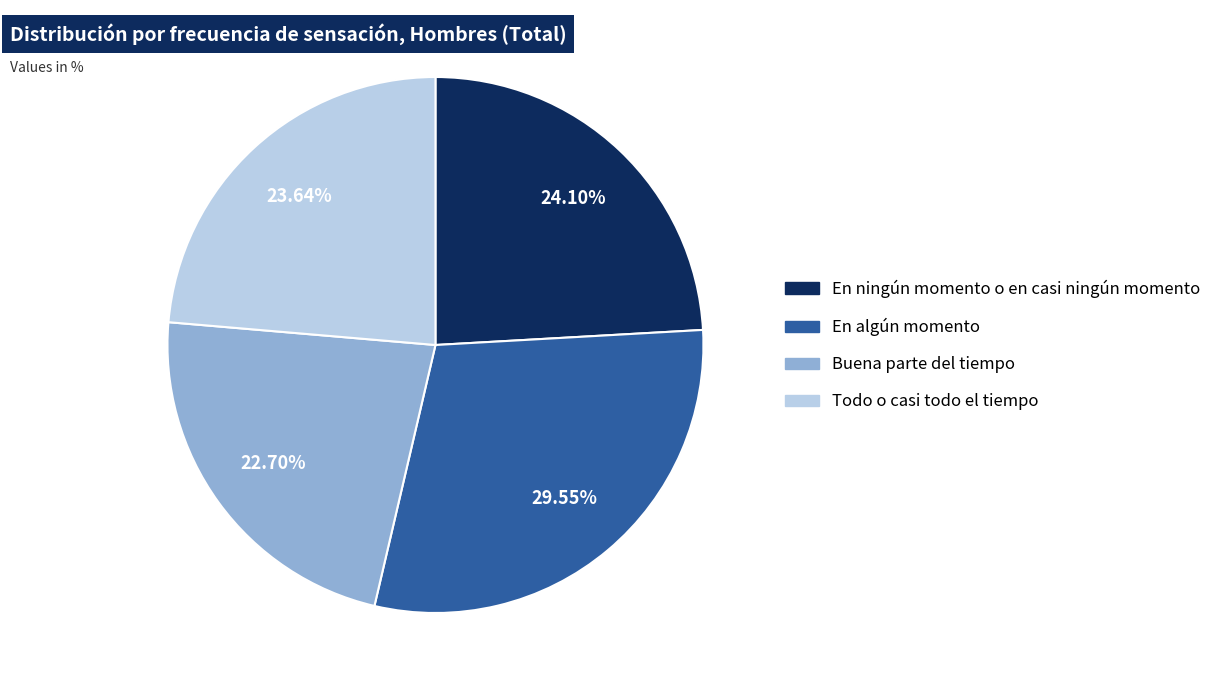

Does Todo o casi todo el tiempo account for over 50% of the chart?

No